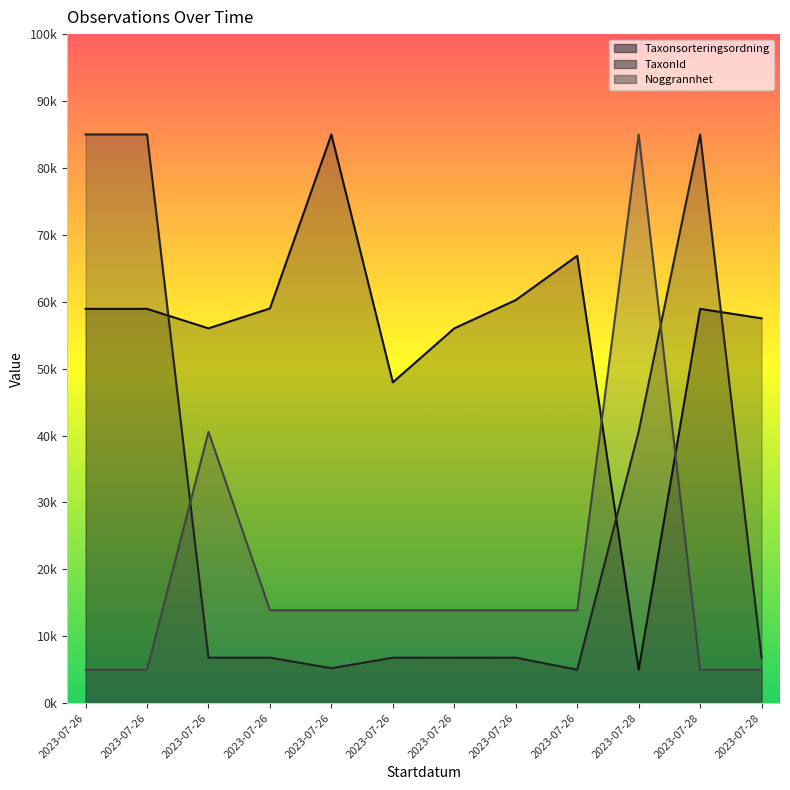

Where does the TaxonId series first go above 6799?

2023-07-26